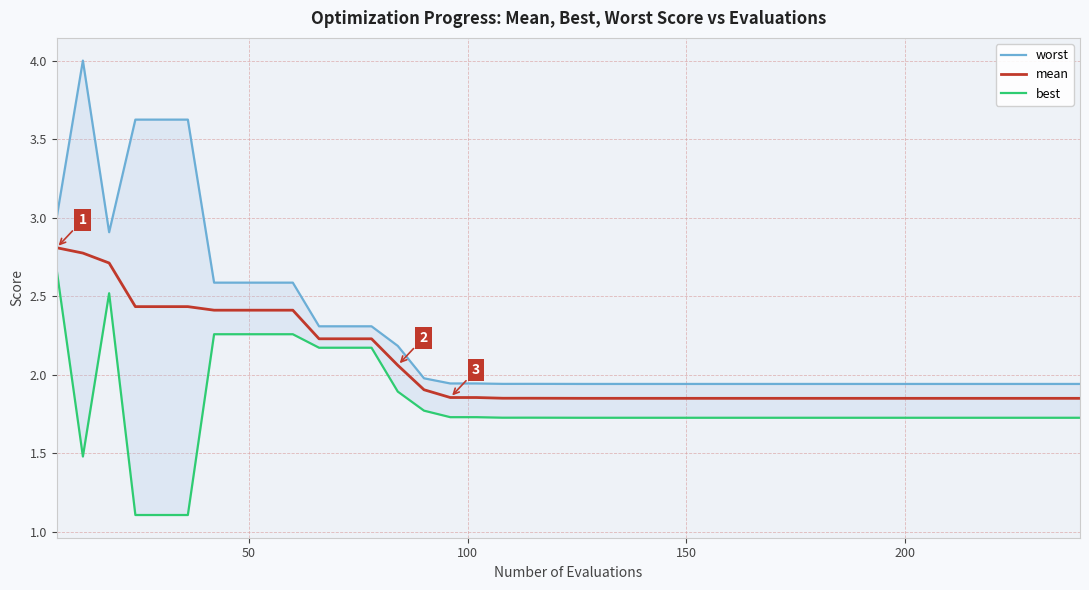

Rank the series by their average value, from lowest to highest.

best, mean, worst